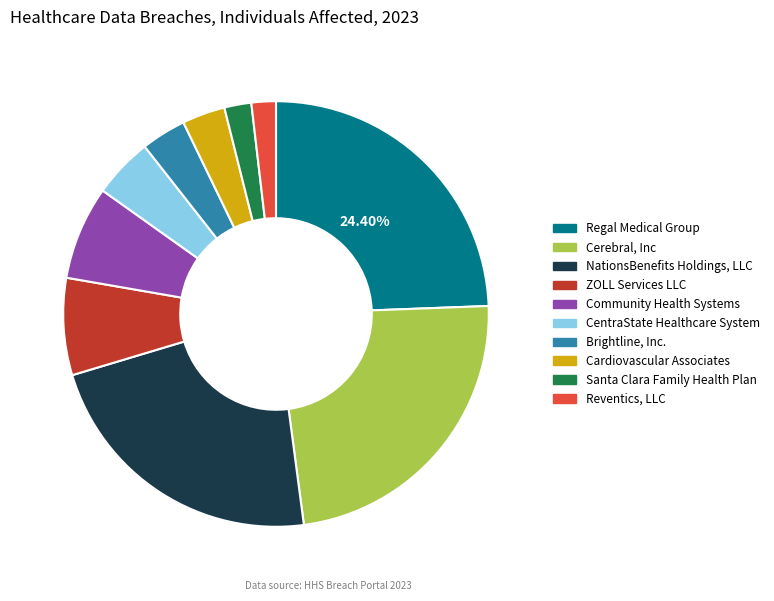

To the nearest percent, what portion does Regal Medical Group represent?

24%